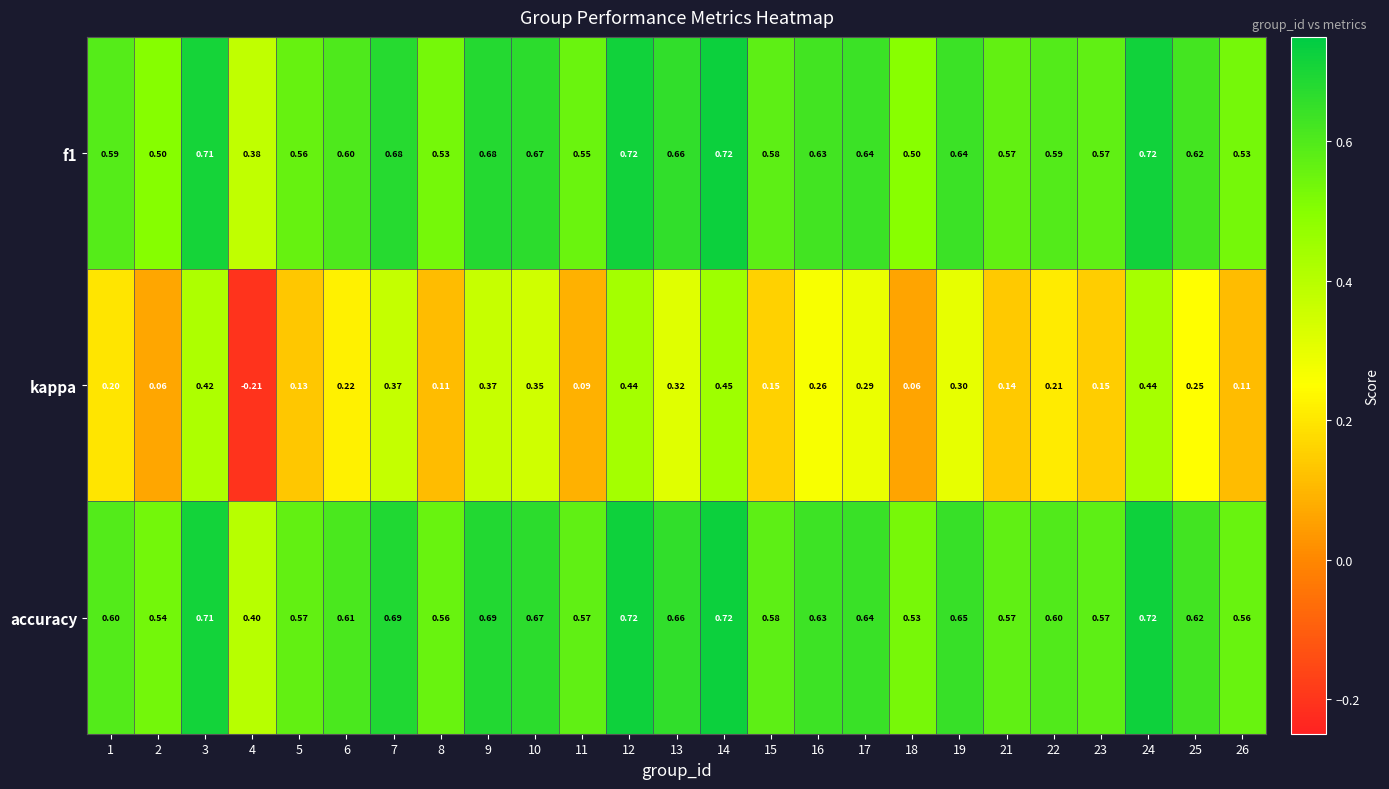

Which series has the largest range (max minus min)?

kappa